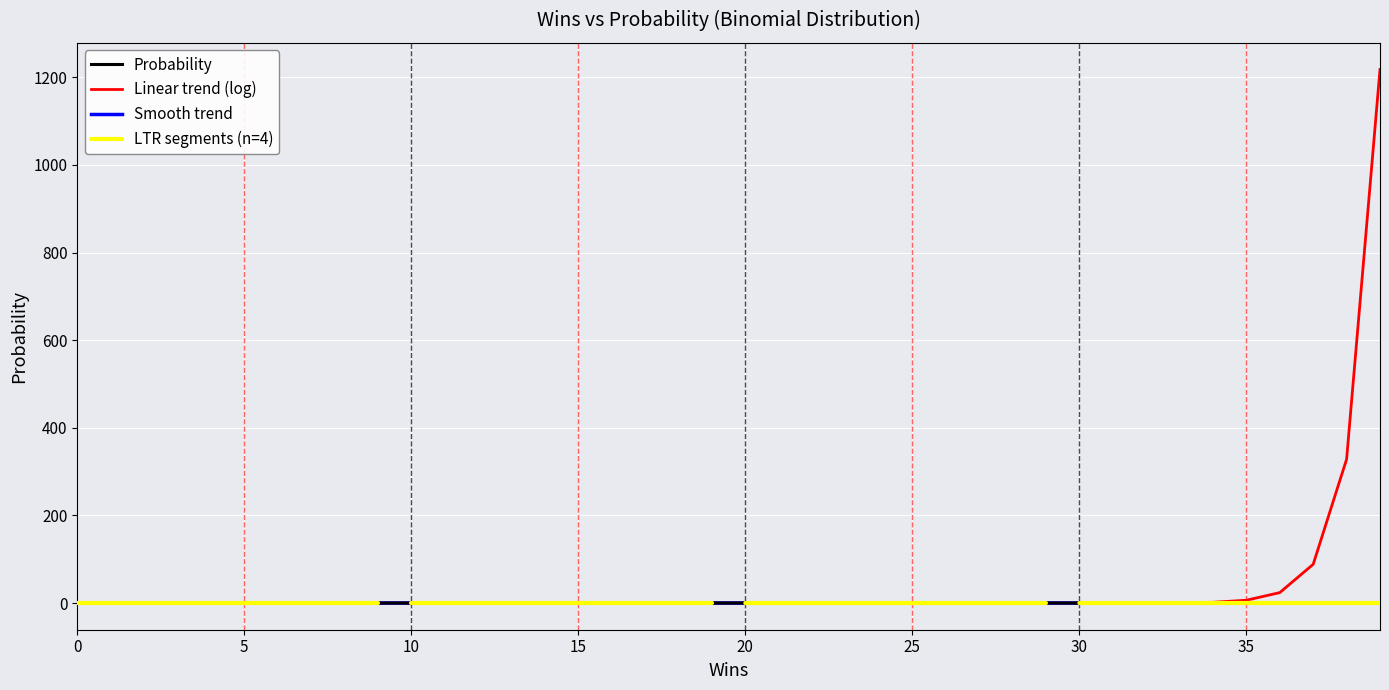

Reading left to right, list all the values displayed in this chart.

0=0.0	1=0.0	2=0.0	3=0.0	4=0.0	5=0.0	6=0.0	7=0.0	8=0.0	9=0.0	10=0.0	11=0.0	12=0.0	13=0.0	14=0.0	15=0.0	16=0.0	17=0.0	18=0.0	19=0.0	20=0.0	21=0.0	22=0.0	23=0.0	24=0.0	25=0.0	26=0.0	27=0.0	28=0.0	29=0.0	30=0.0	31=0.0	32=0.0	33=0.0	34=0.1	35=0.1	36=0.1	37=0.1	38=0.1	39=0.1